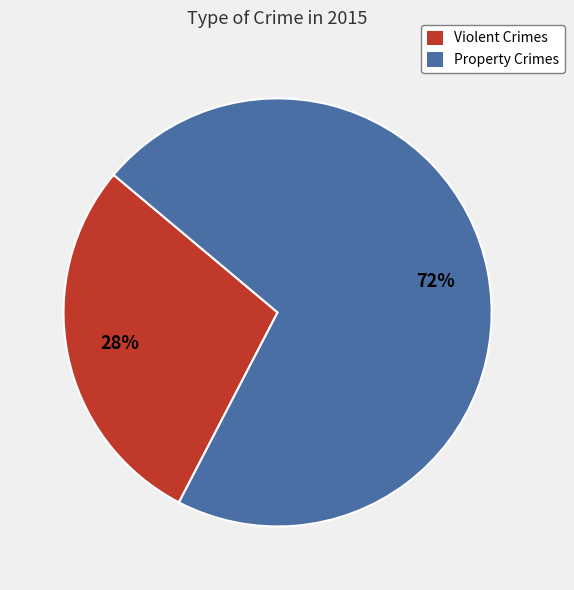

Rank the categories by value from lowest to highest.

Violent Crimes, Property Crimes